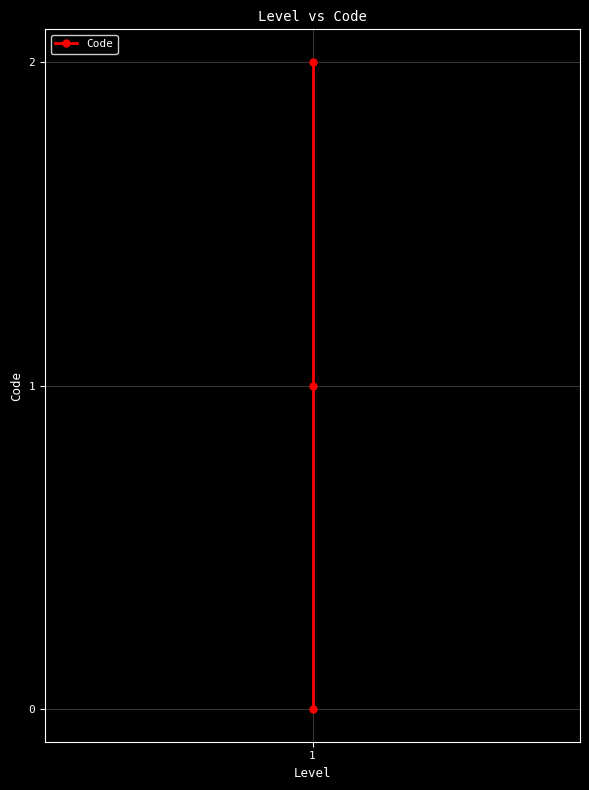

What is the difference between the values at 1 and 1?

1